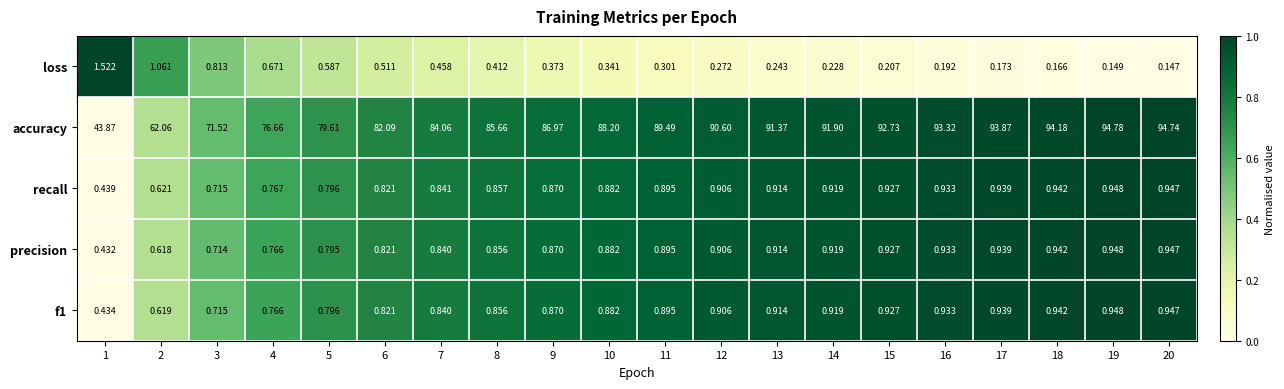

Which series has the largest range (max minus min)?

accuracy